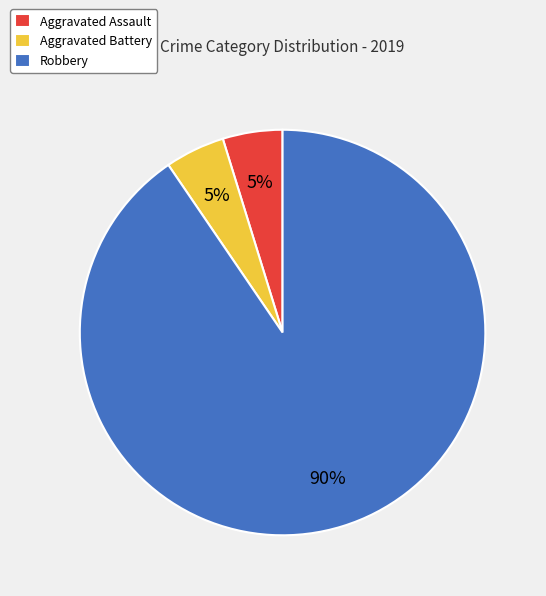

True or false: Aggravated Battery accounts for 5% of the total.

True